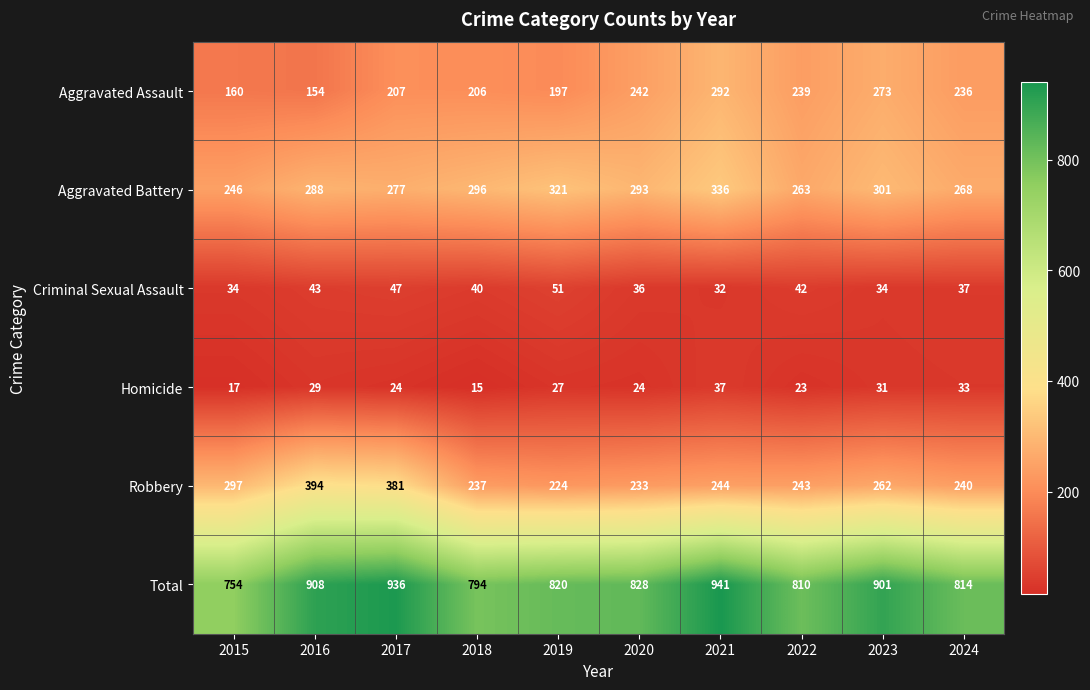

The value of Aggravated Assault at 2021 is 292. True or false?

True